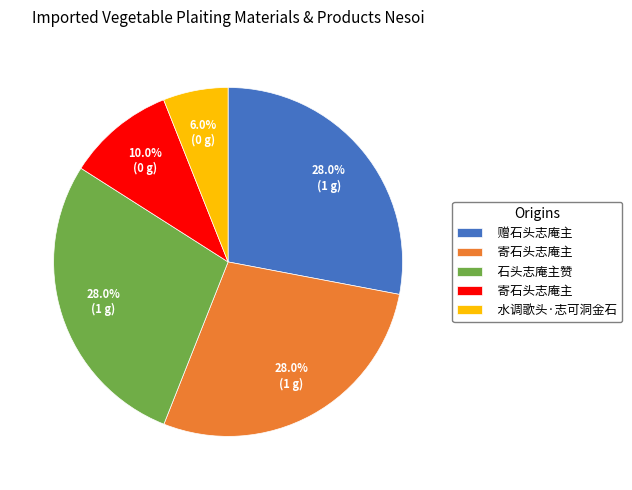

Does any single category account for the majority?

No